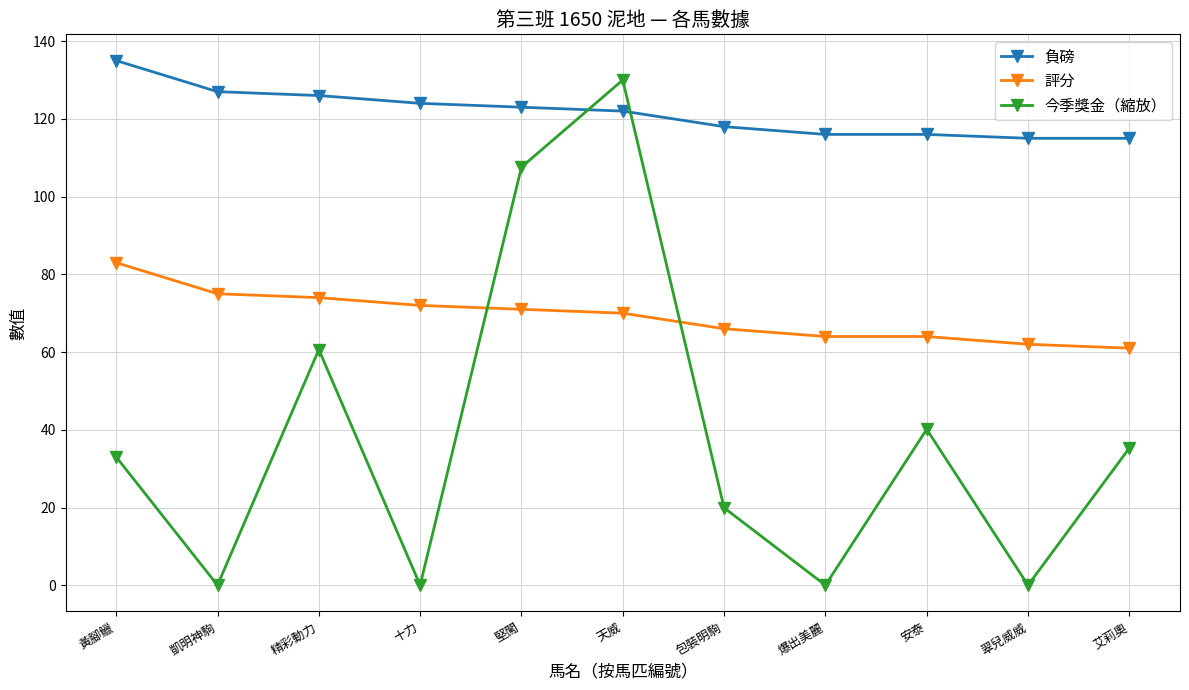

Reading right to left, transcribe all the data shown in this chart.

負磅: 艾莉奧=115.0	翠兒威威=115.0	安泰=116.0	爆出美麗=116.0	包裝明駒=118.0	天威=122.0	堅闖=123.0	十力=124.0	精彩動力=126.0	凱明神駒=127.0	黃腳鱲=135.0
評分: 艾莉奧=61.0	翠兒威威=62.0	安泰=64.0	爆出美麗=64.0	包裝明駒=66.0	天威=70.0	堅闖=71.0	十力=72.0	精彩動力=74.0	凱明神駒=75.0	黃腳鱲=83.0
今季獎金（縮放）: 艾莉奧=35.3	翠兒威威=0.0	安泰=40.1	爆出美麗=0.0	包裝明駒=19.9	天威=130.0	堅闖=107.6	十力=0.0	精彩動力=60.6	凱明神駒=0.0	黃腳鱲=33.0